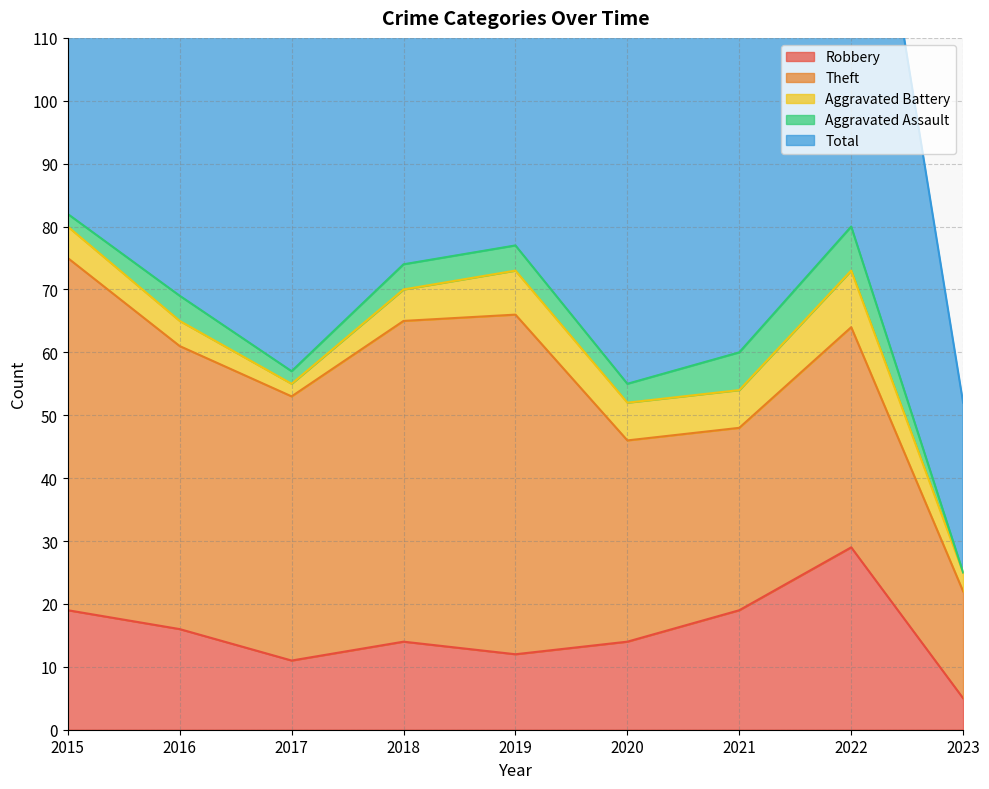

Rank the series at 2015 from highest to lowest value.

Total, Theft, Robbery, Aggravated Battery, Aggravated Assault